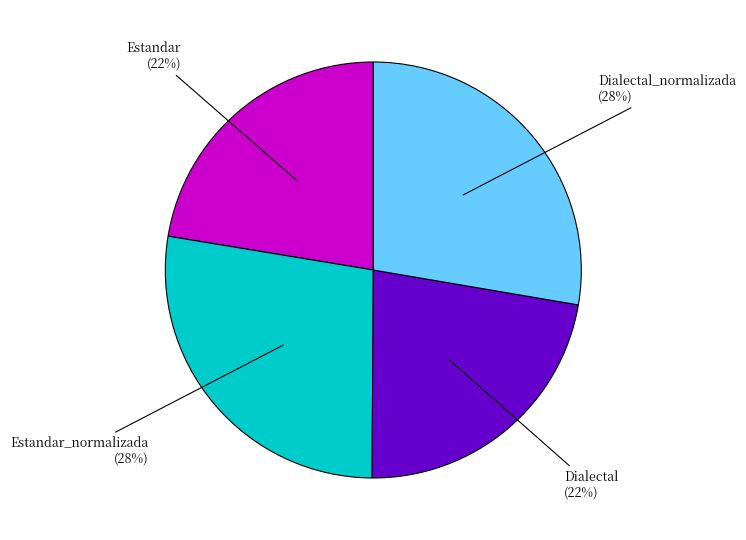

Does any single category account for the majority?

No